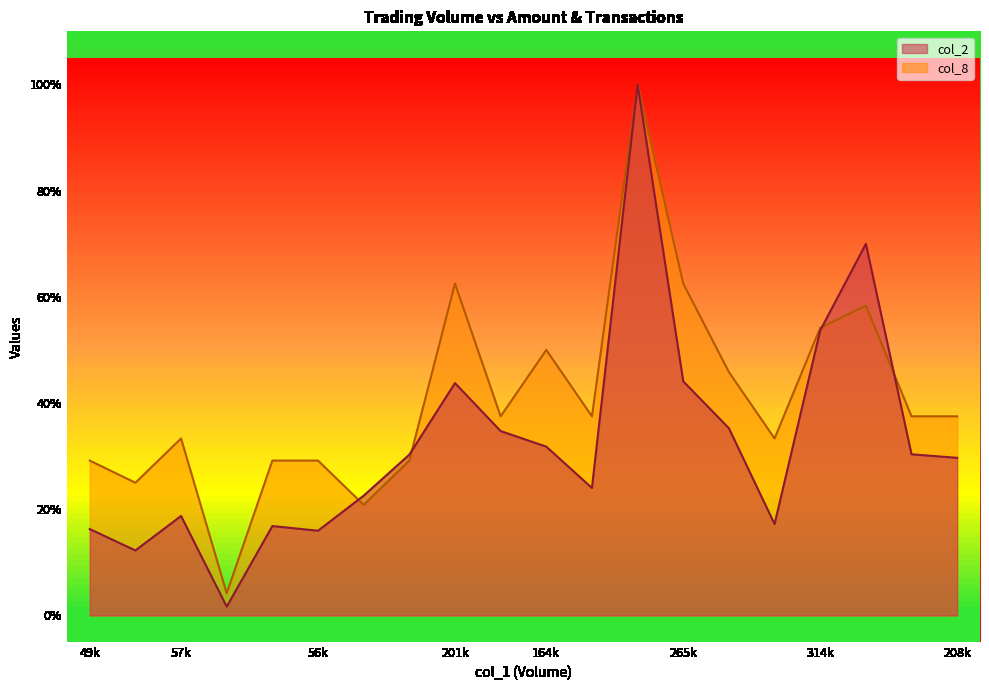

What are all the series names shown in the legend?

col_2, col_8